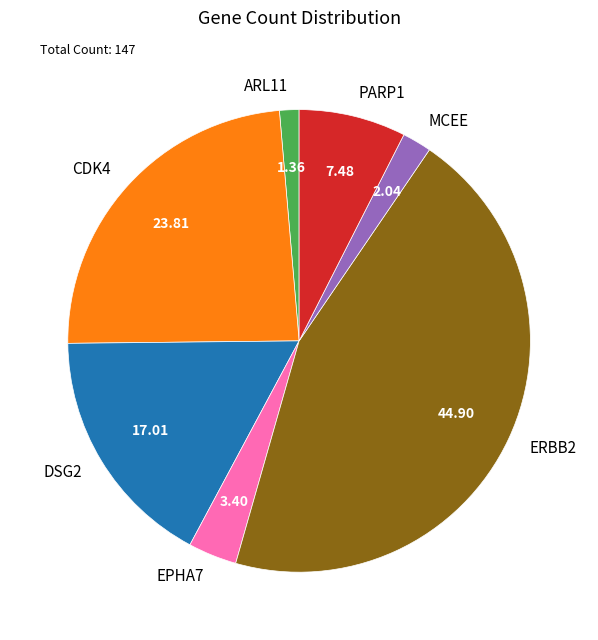

Is ARL11 the majority of the pie?

No